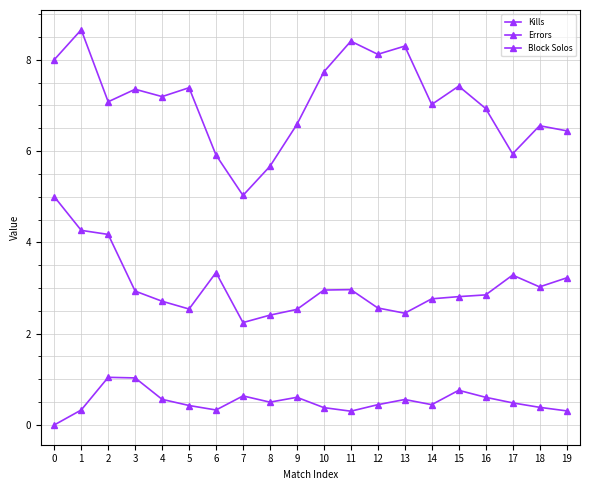

What is the value of the Errors point at the 18th from the left?

3.3